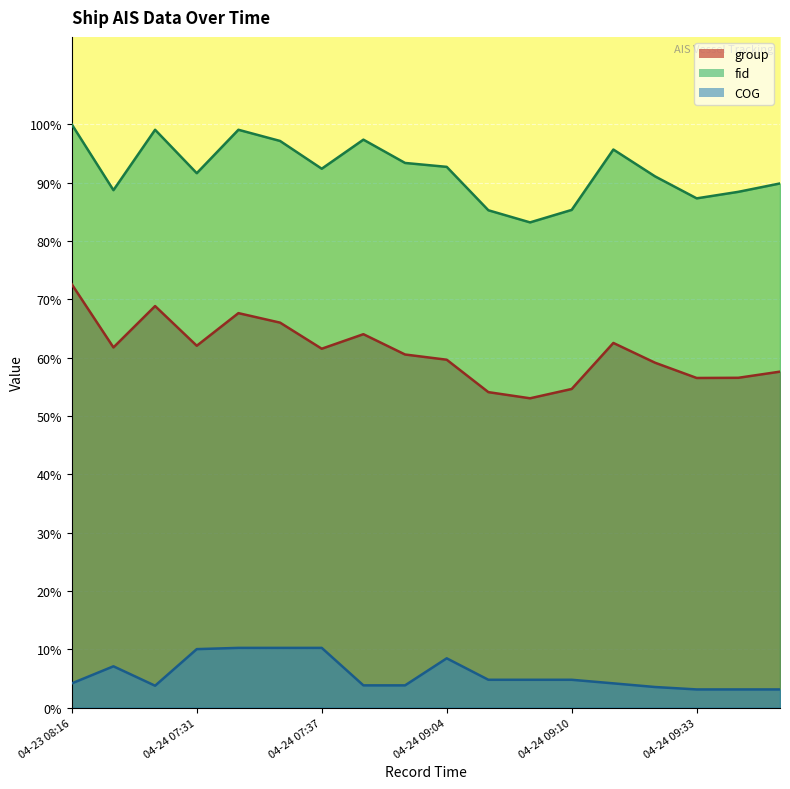

Where does the fid series first go above 92?

04-23 08:16